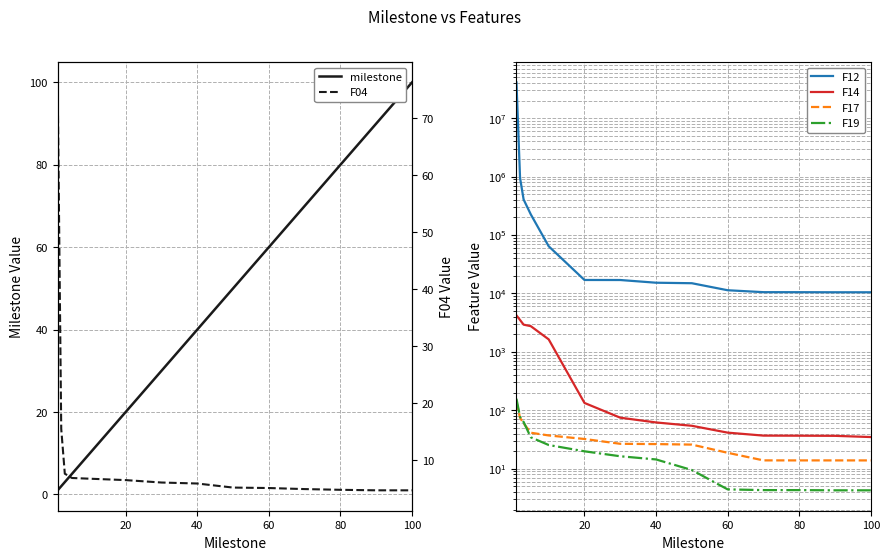

Which series has the largest range (max minus min)?

F12